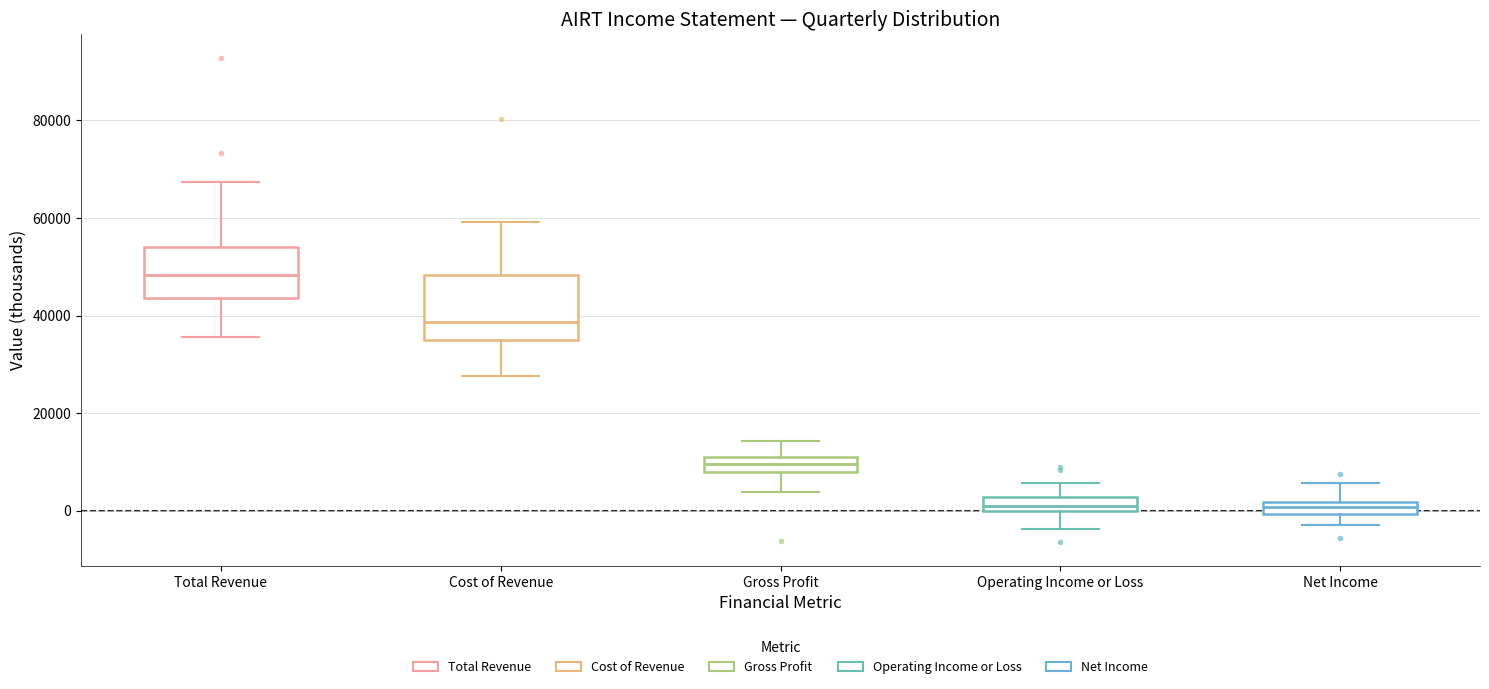

Where is the upper edge of the box for Total Revenue on the y-axis? The values are not printed on the chart, so give them approximately, as read against the axis.

54000